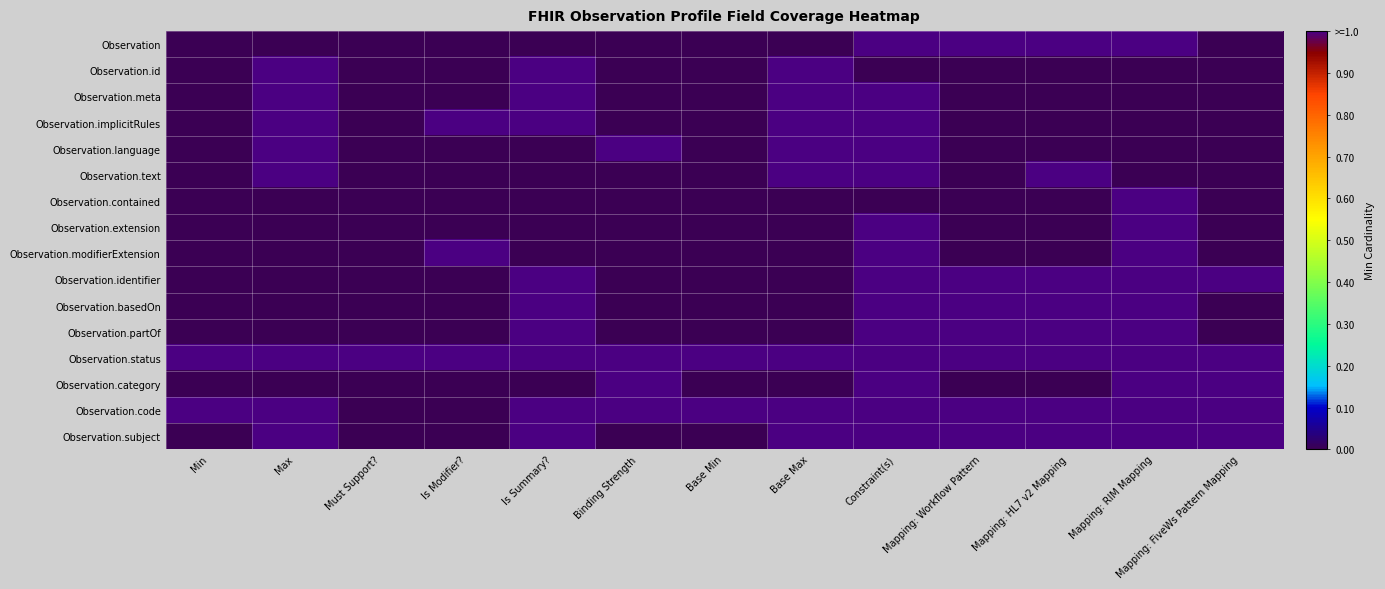

Which label corresponds to the largest value in the chart?

Constraint(s)